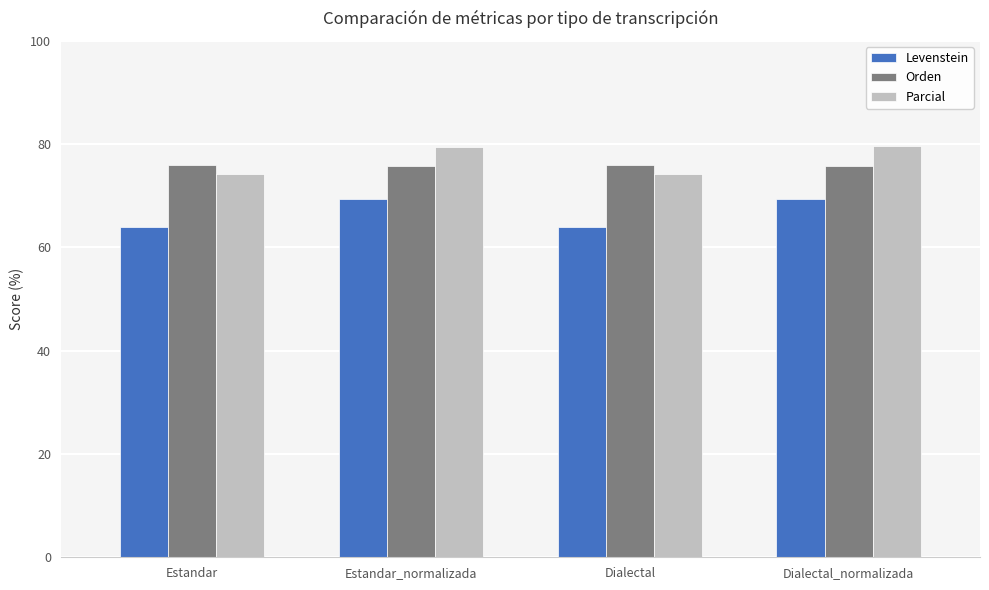

Is the value of Parcial at Dialectal_normalizada greater than the value of Orden at Estandar?

Yes